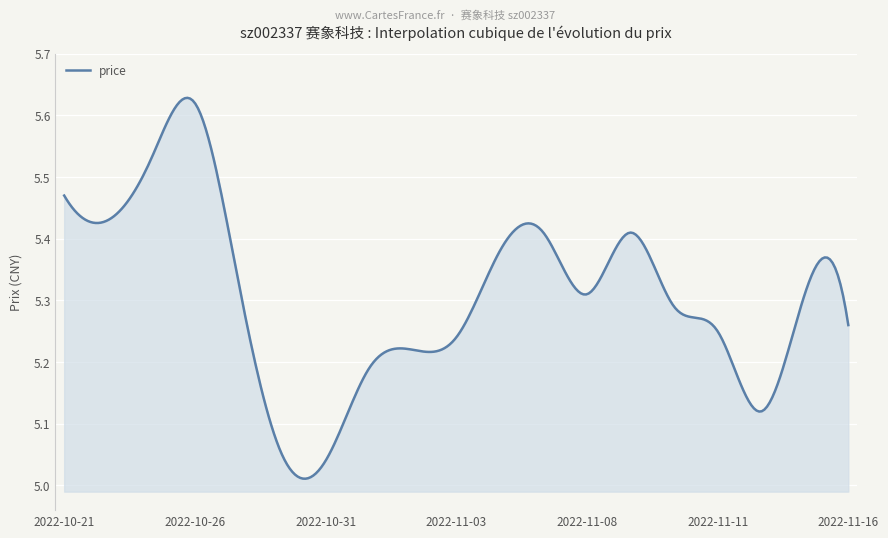

Does the chart display data point markers on the line(s)?

No